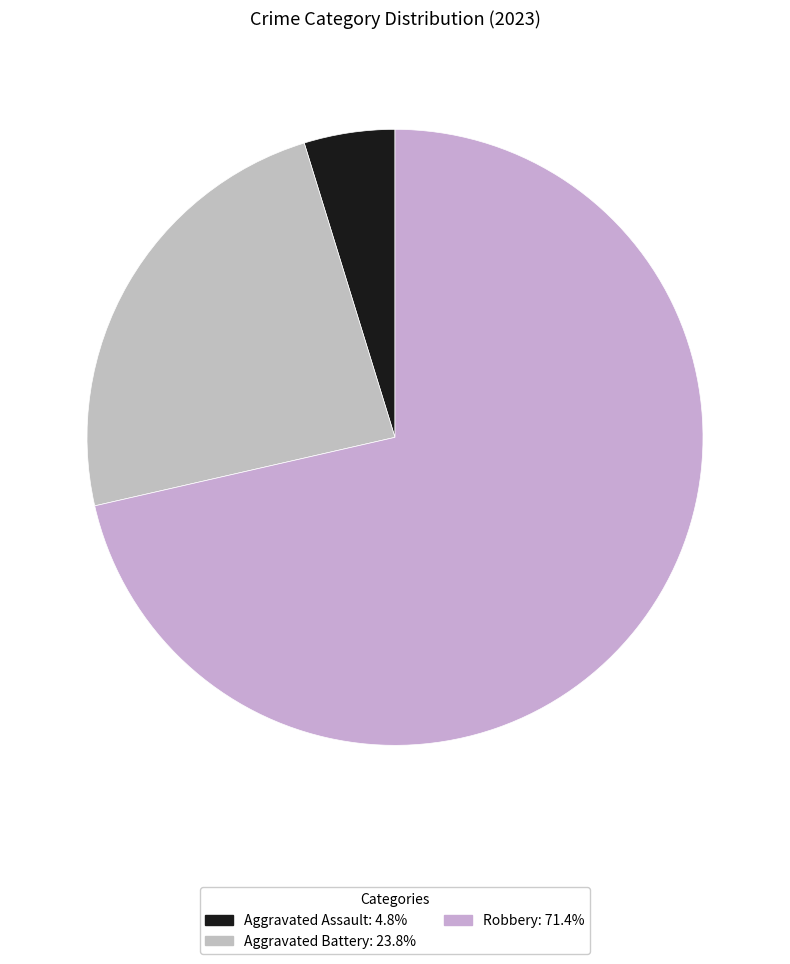

Which slice is the smallest?

Aggravated Assault